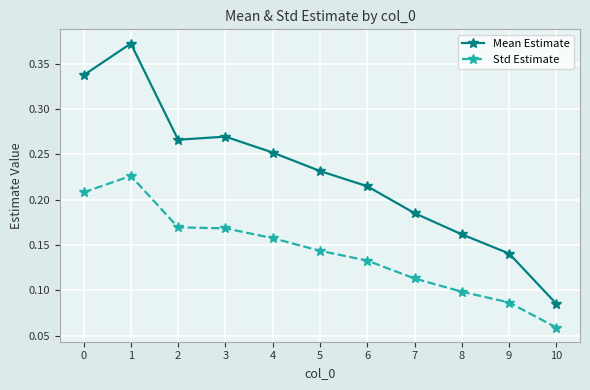

True or false: Mean Estimate and Std Estimate intersect in this chart.

False